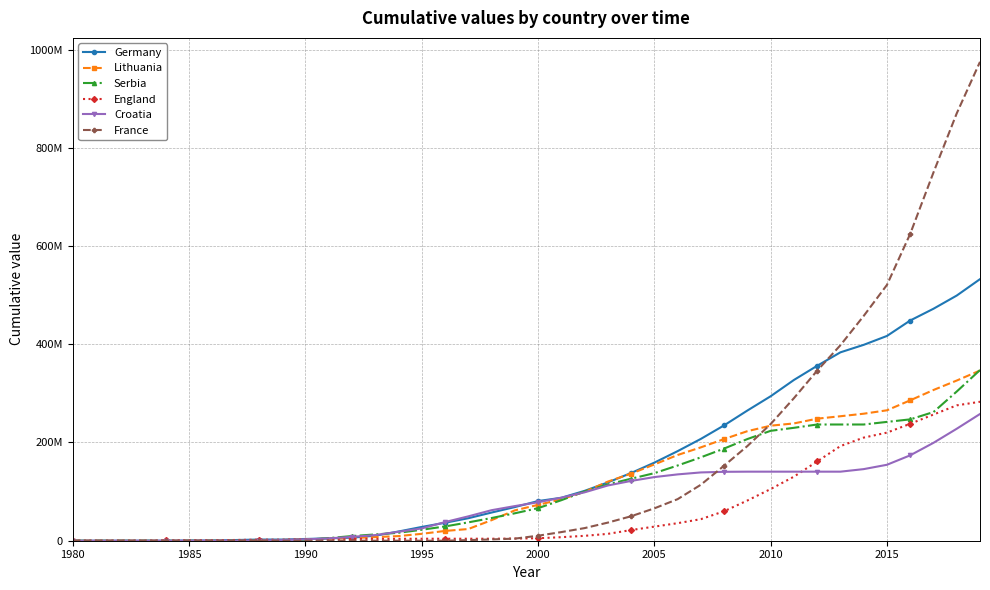

True or false: Germany has more than 0 interior local peaks.

False